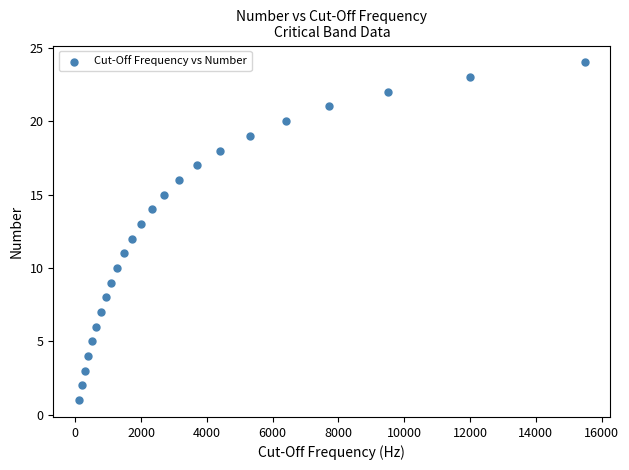

What is the range of Y values (max minus min)?

23